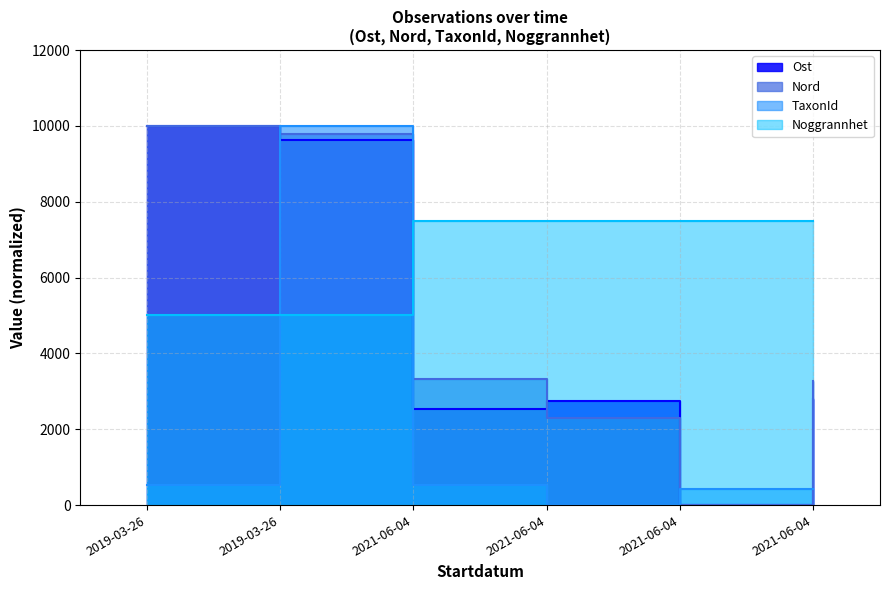

Between 2021-06-04 and 2021-06-04, which series saw the biggest shift?

Nord